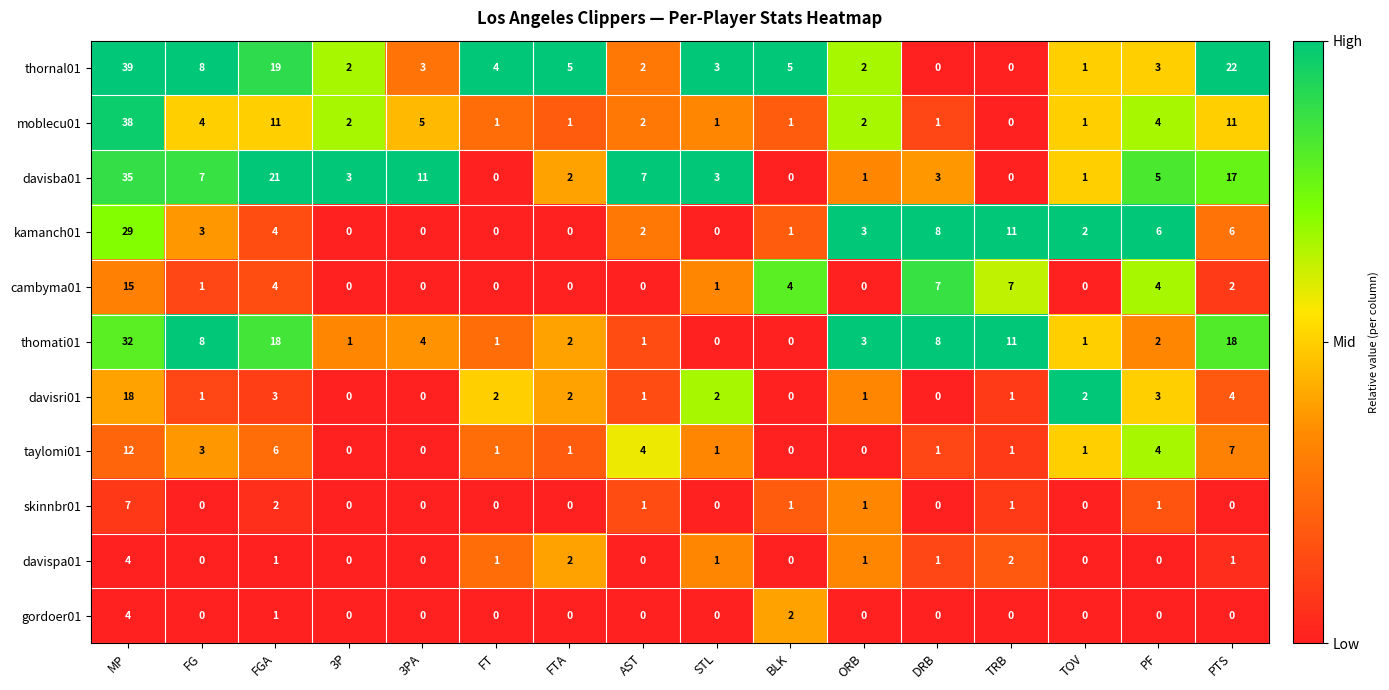

Is it true that taylomi01 equals 6 at PF?

False